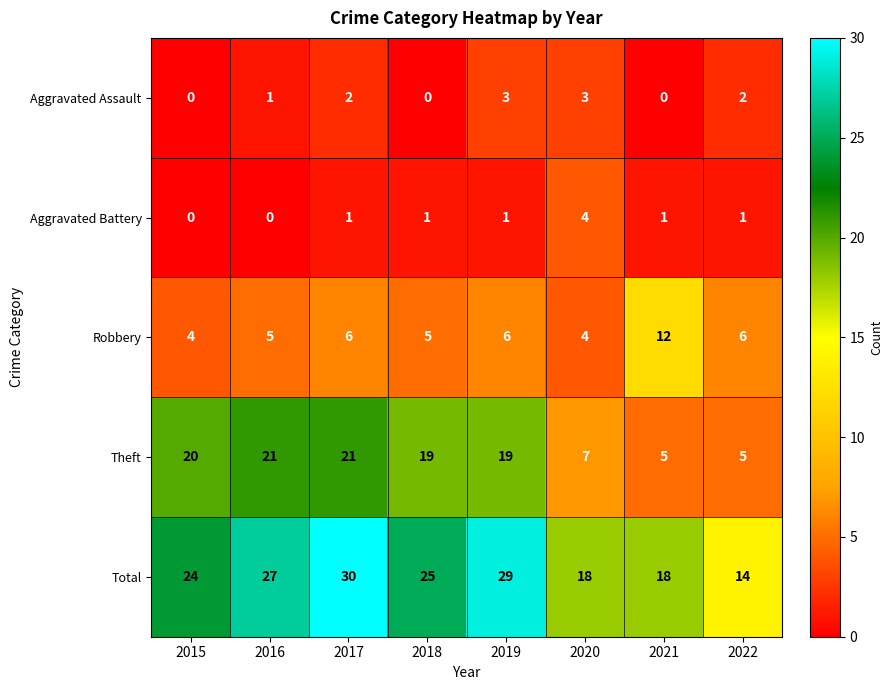

True or false: Theft has a value of 21 at 2016.

True